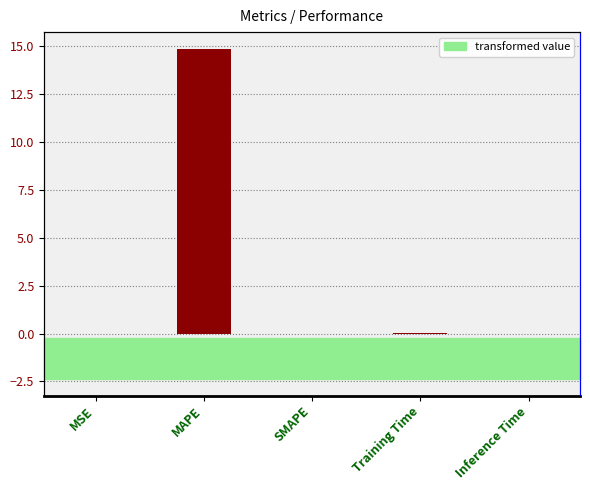

List the labels in order of value, largest first.

MAPE, Training Time, Inference Time, MSE, SMAPE